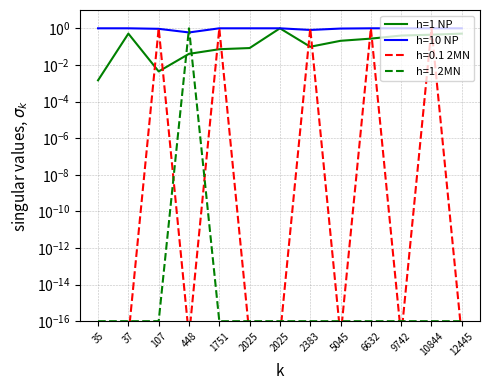

True or false: h=1 NP and h=1 2MN cross at least once.

True